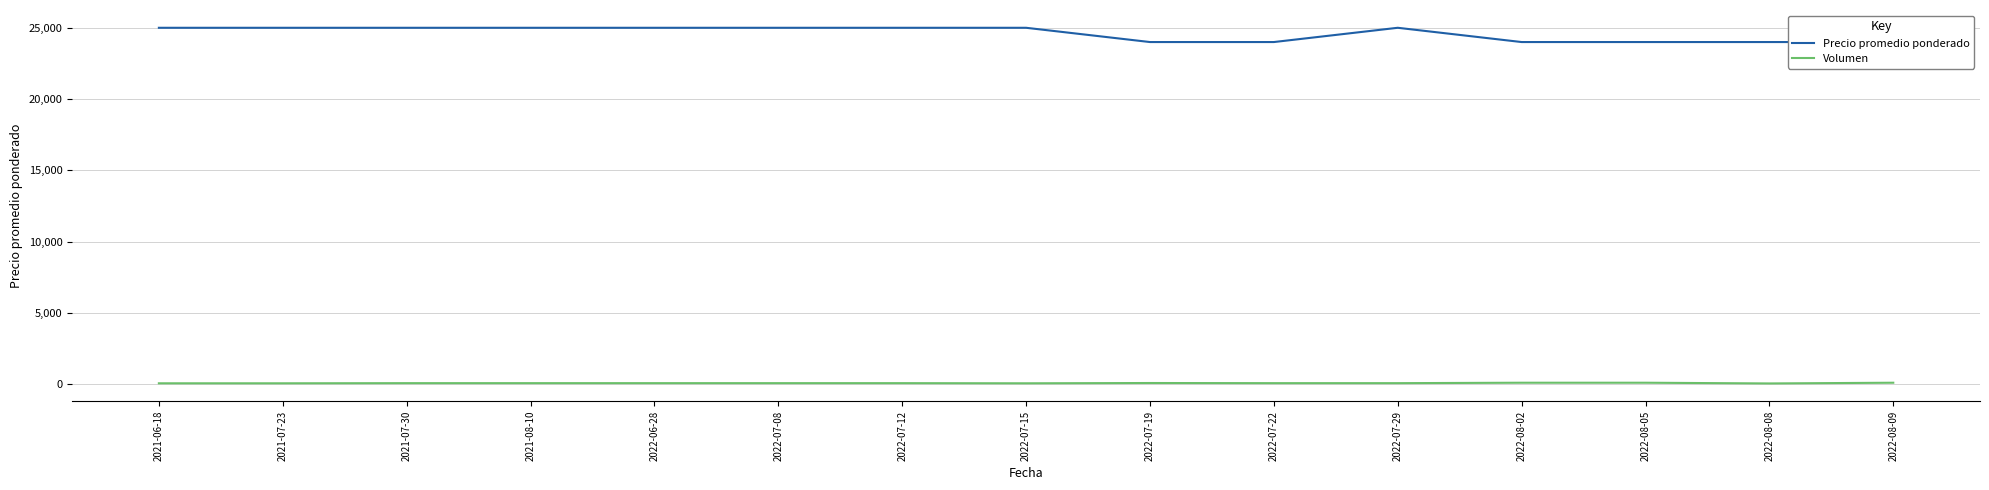

Does the chart display data point markers on the line(s)?

No